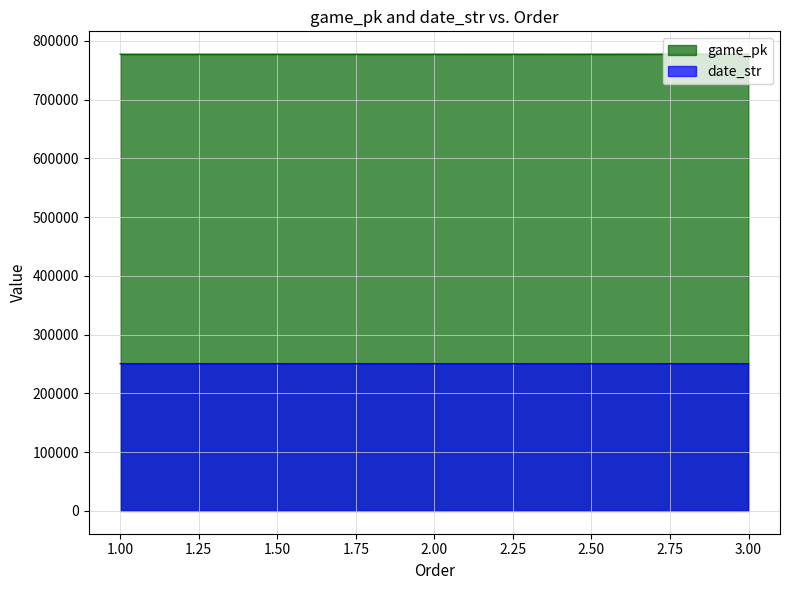

What is the value of the game_pk point at the 2nd from the left?

777392